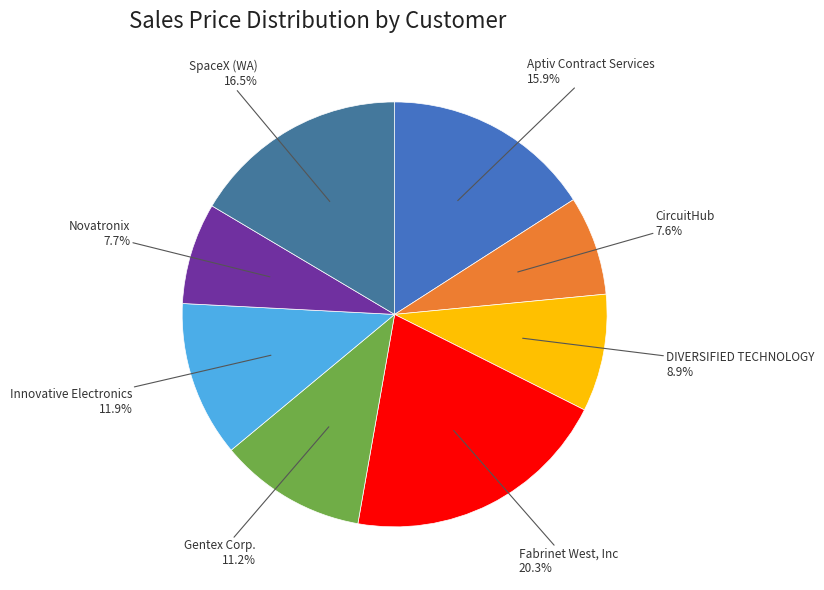

Is there a majority slice in this chart?

No